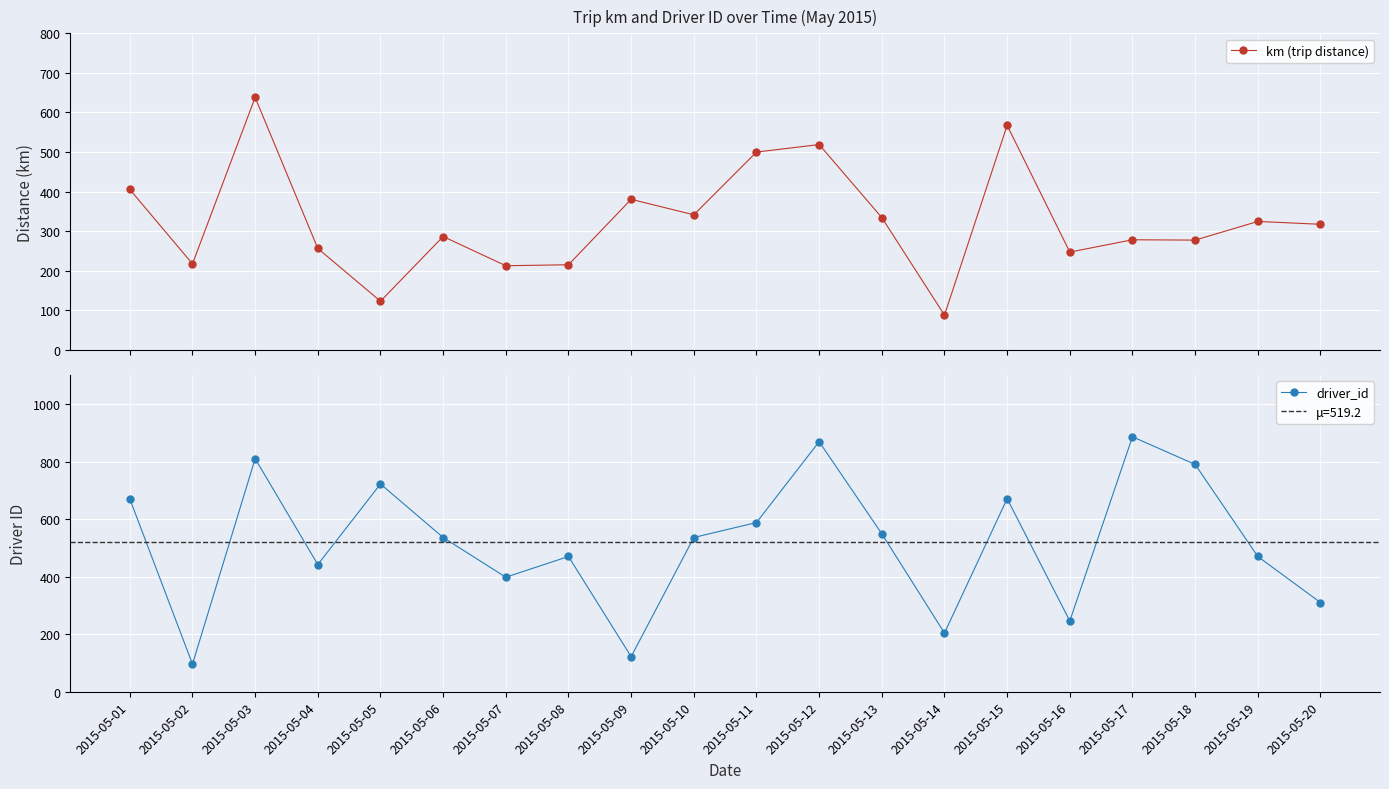

What is the difference between the driver_id values at 2015-05-19 and 2015-05-04?

28